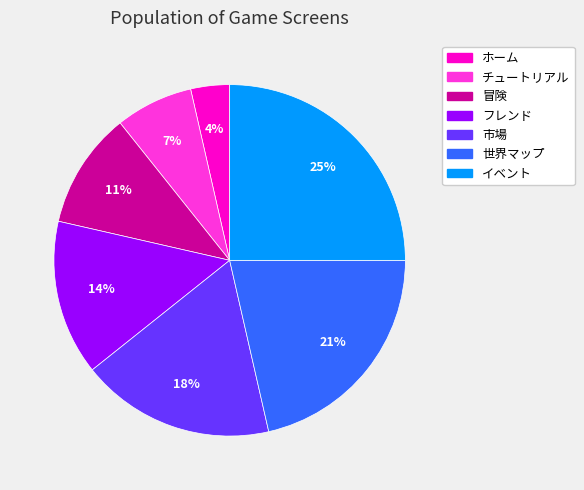

The 市場 slice represents 11% of the pie. True or false?

False